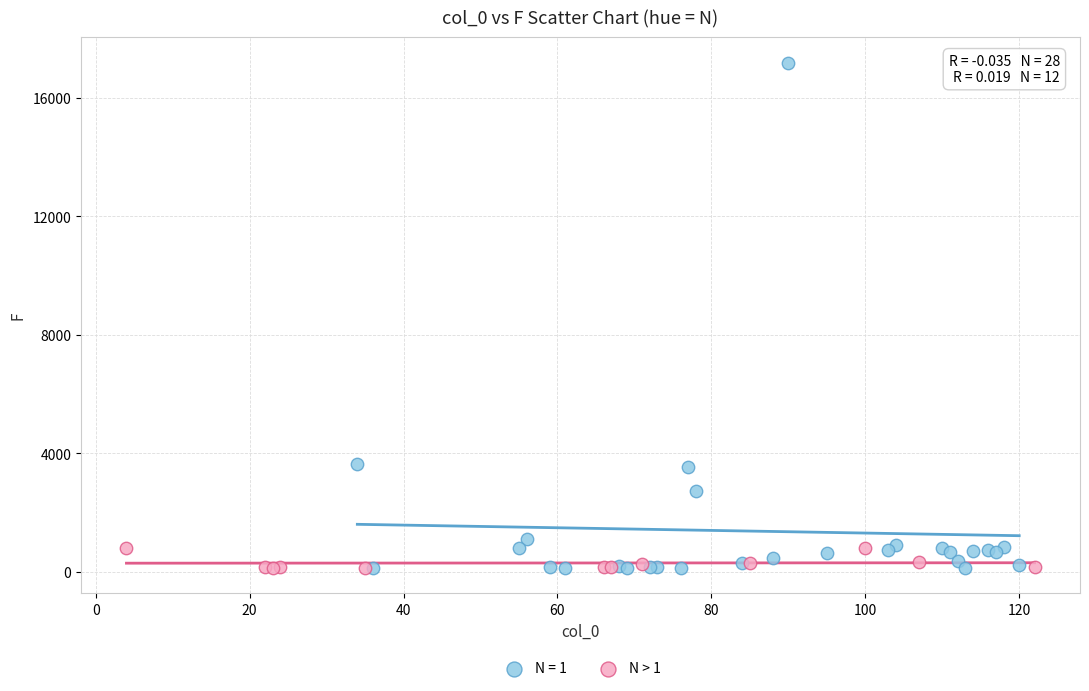

Which series has the largest Y range (max minus min)?

N = 1